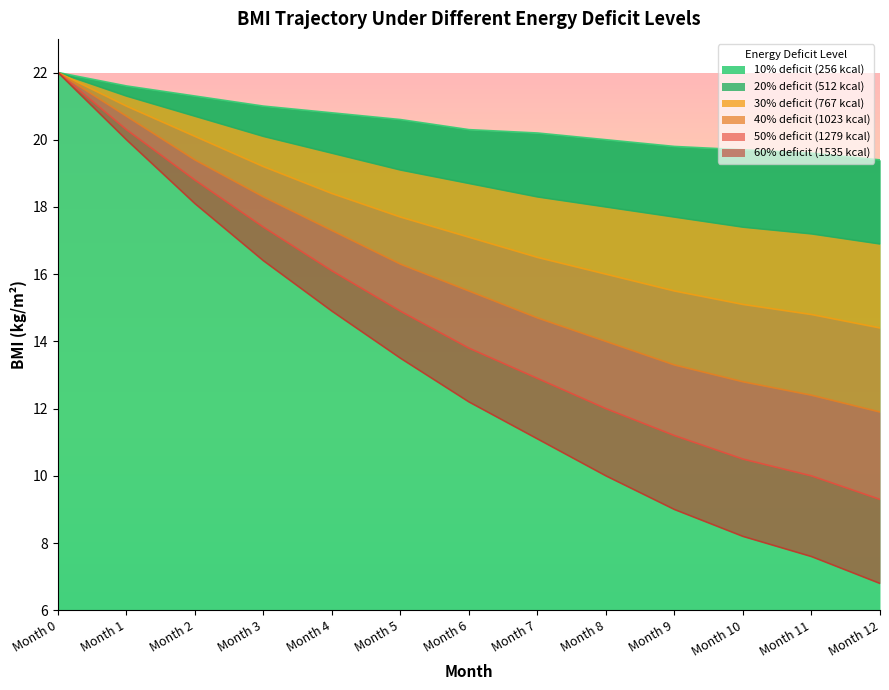

True or false: 30% deficit (767 kcal) has a value of 16.5 at Month 7.

True